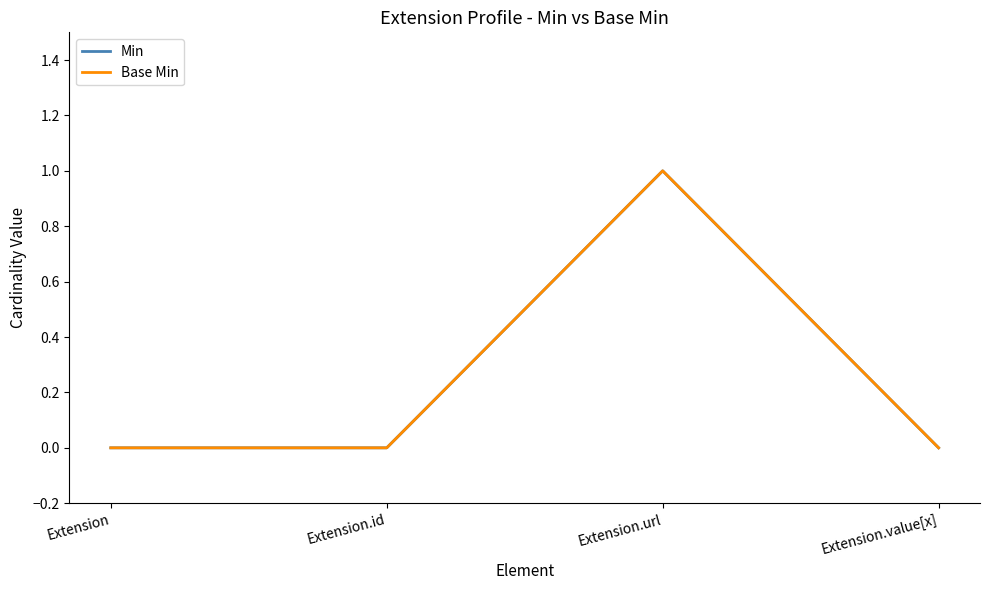

Does the chart display data point markers on the line(s)?

No